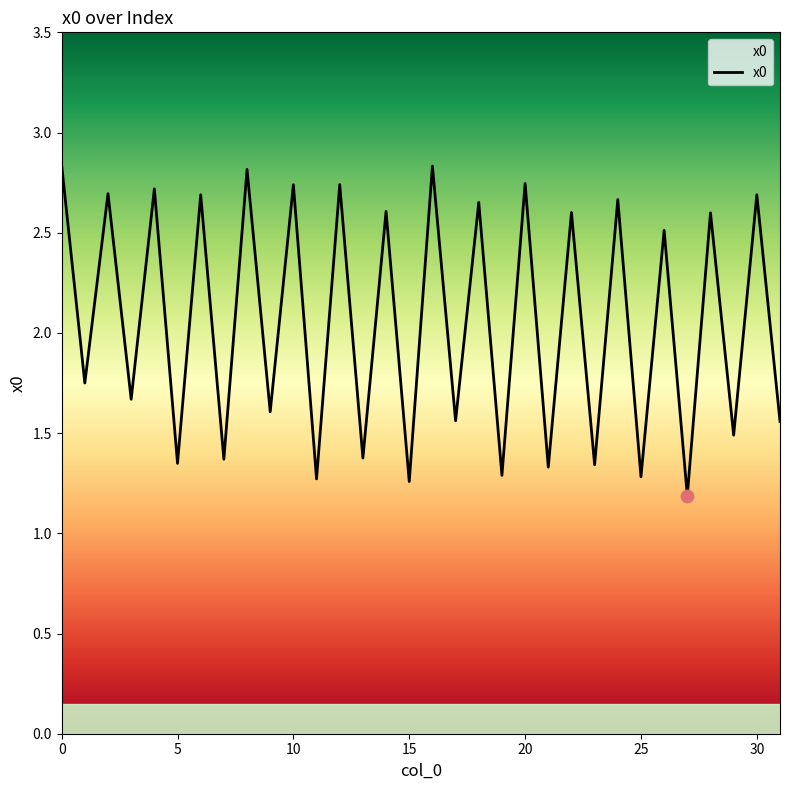

What is the minimum value shown in the chart?

1.2